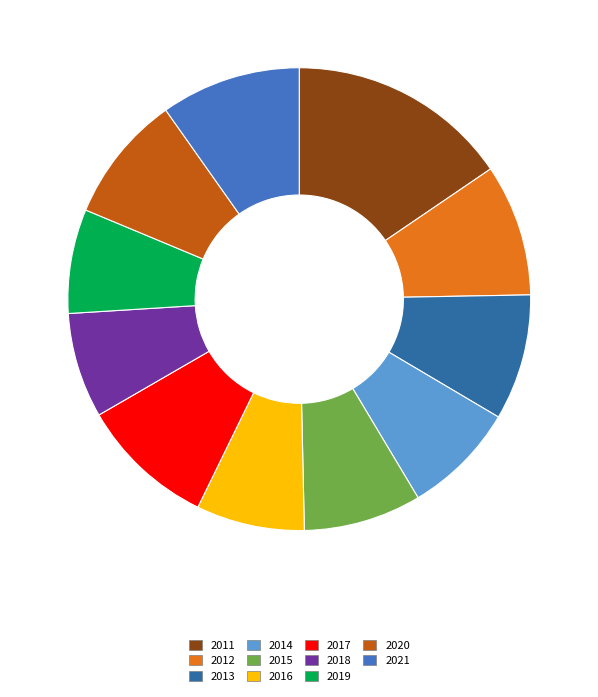

To the nearest percent, what is the difference between the largest and smallest slice percentages?

8%